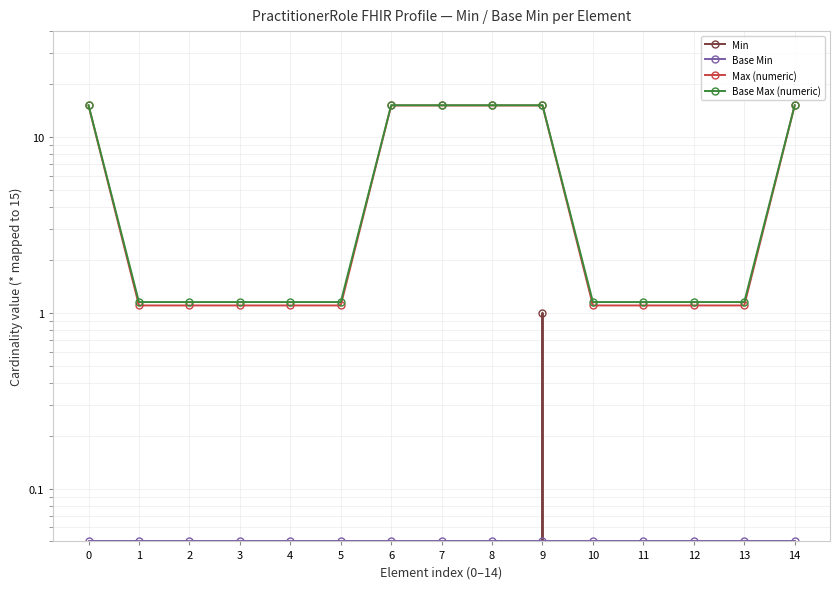

How many lines are shown in the chart?

4